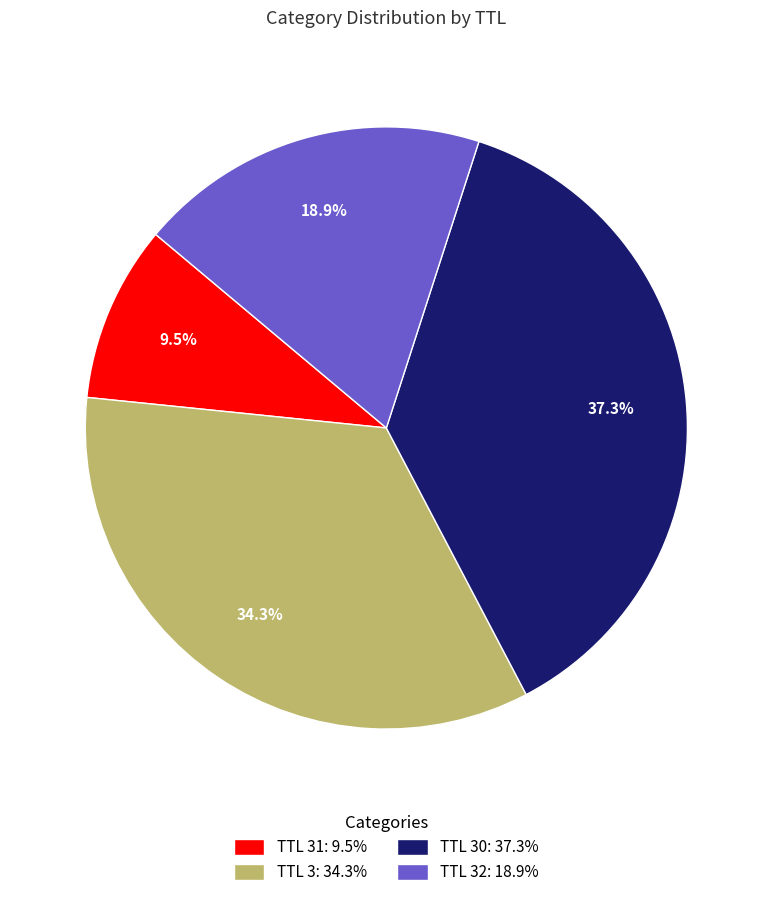

How many slices are in this pie chart?

4